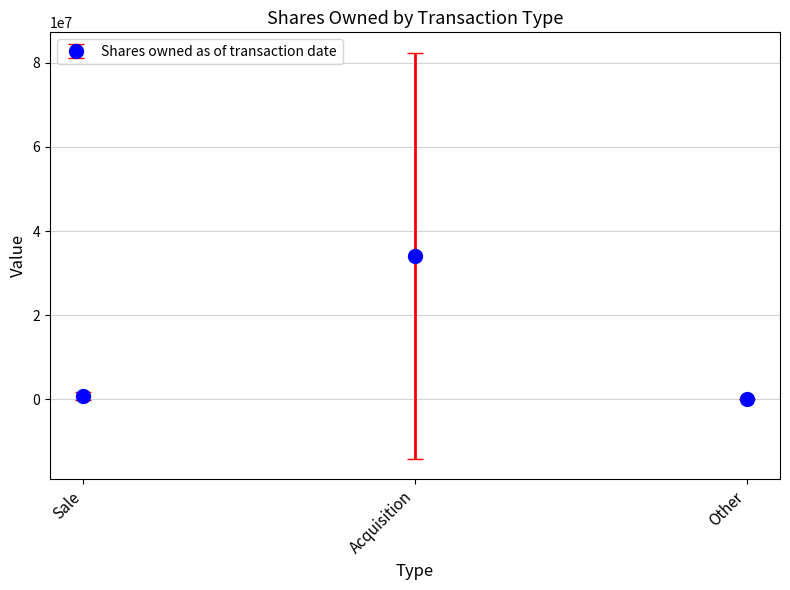

Where is the data nearest to the value 17076902?

Sale